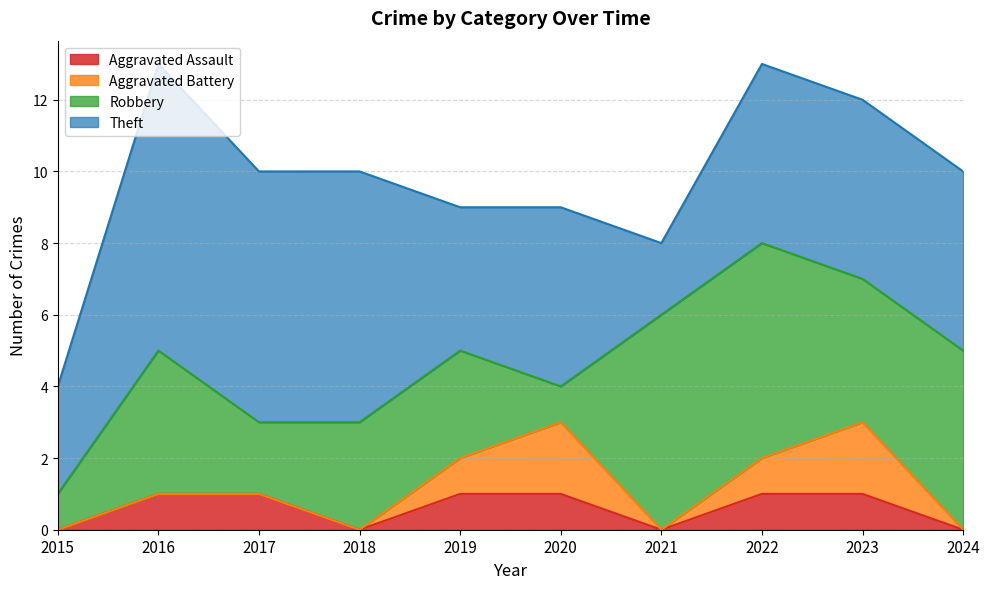

After their last crossing, which series has the higher values: Robbery or Theft?

Theft